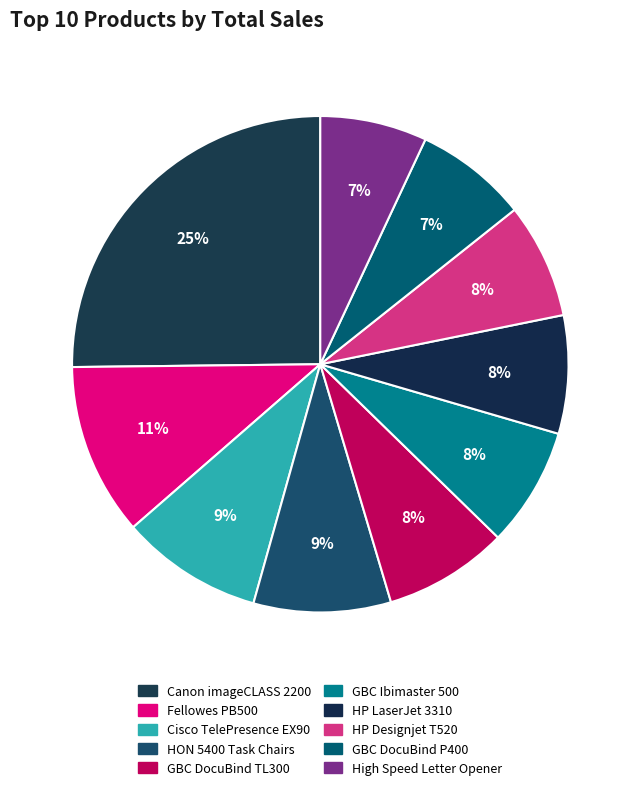

What portion of the pie excludes High Speed Letter Opener?

93.0%